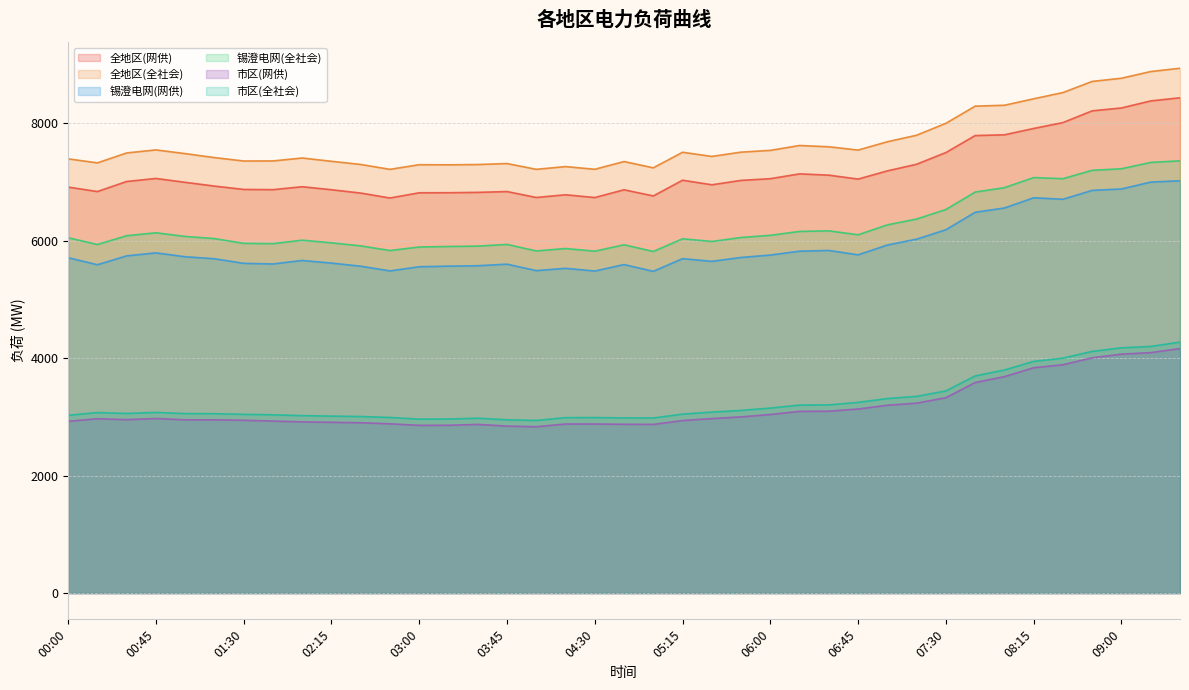

What are all the series names shown in the legend?

全地区(网供), 全地区(全社会), 锡澄电网(网供), 锡澄电网(全社会), 市区(网供), 市区(全社会)